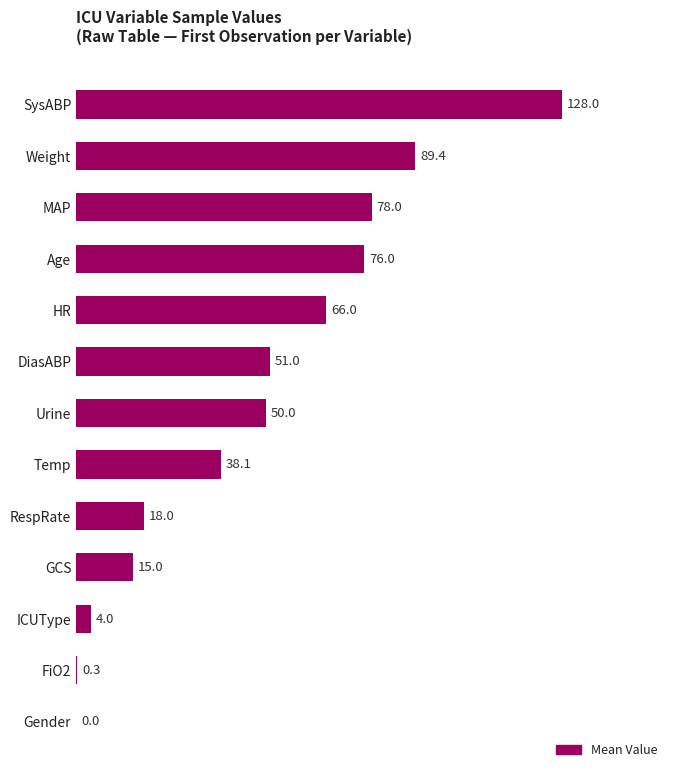

What is the change in value from SysABP to ICUType?

-124.0